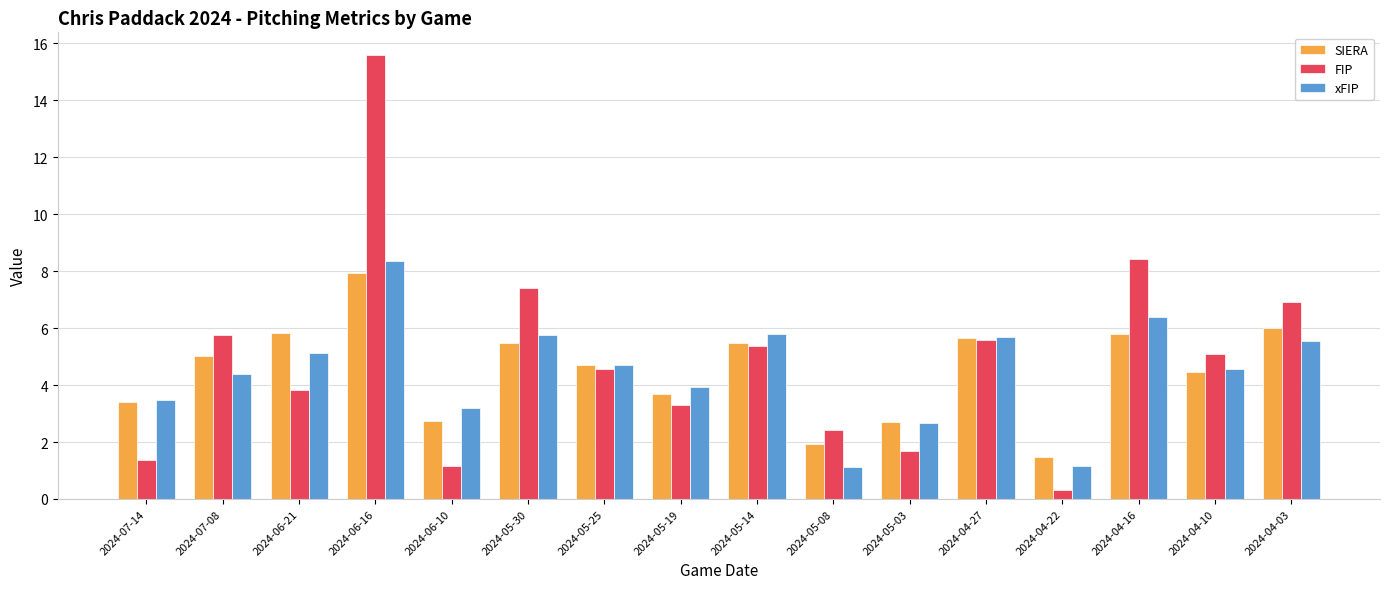

What is the approximate value of xFIP at 2024-06-10?

3.2